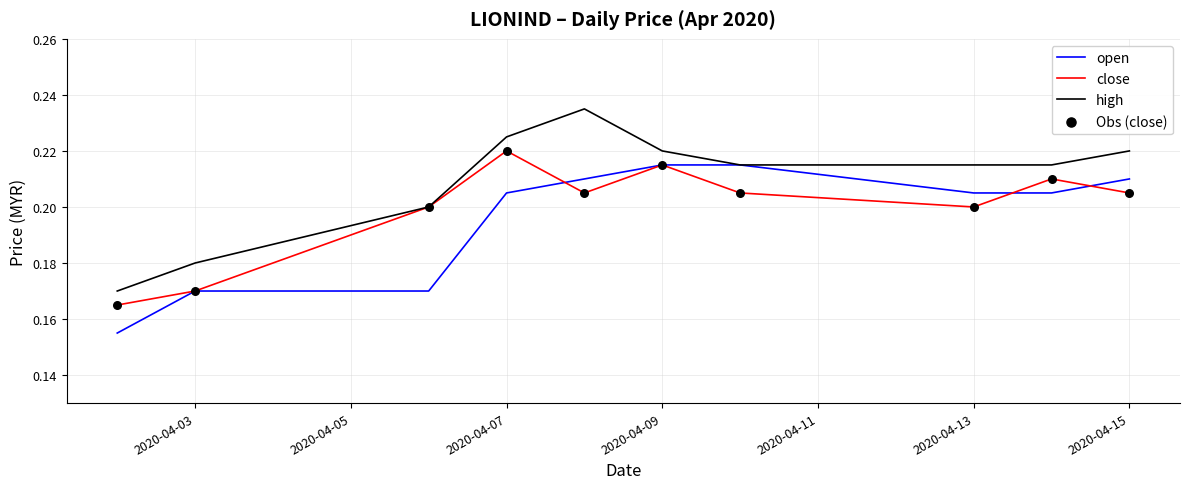

Which series has the largest total across all categories?

high